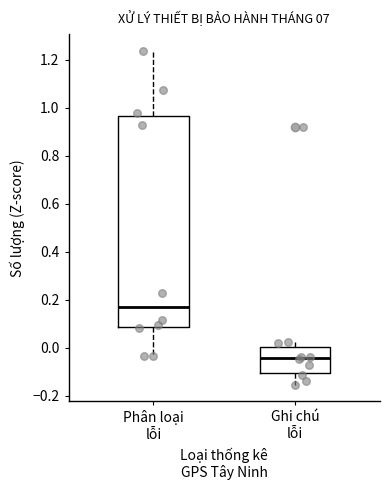

Reading left to right, read every box against the y-axis: the position of its median line, the range the box covers, and the ends of its whiskers. The values are not printed on the chart, so give them approximately, as read against the axis.

Phân loại lỗi: median 0.18, box 0.08 to 0.96, whiskers -0.04 to 1.24
Ghi chú lỗi: median -0.04, box -0.10 to 0.00, whiskers -0.16 to 0.02